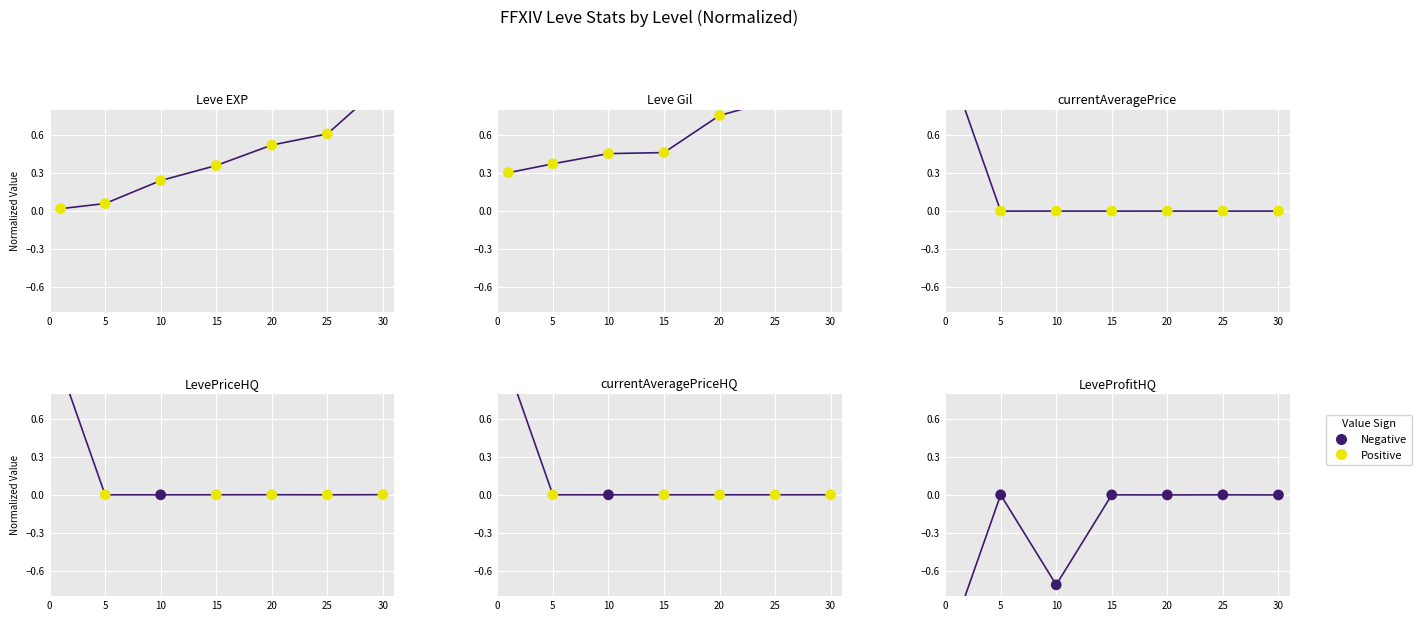

Which series contains the highest Y value?

Leve EXP